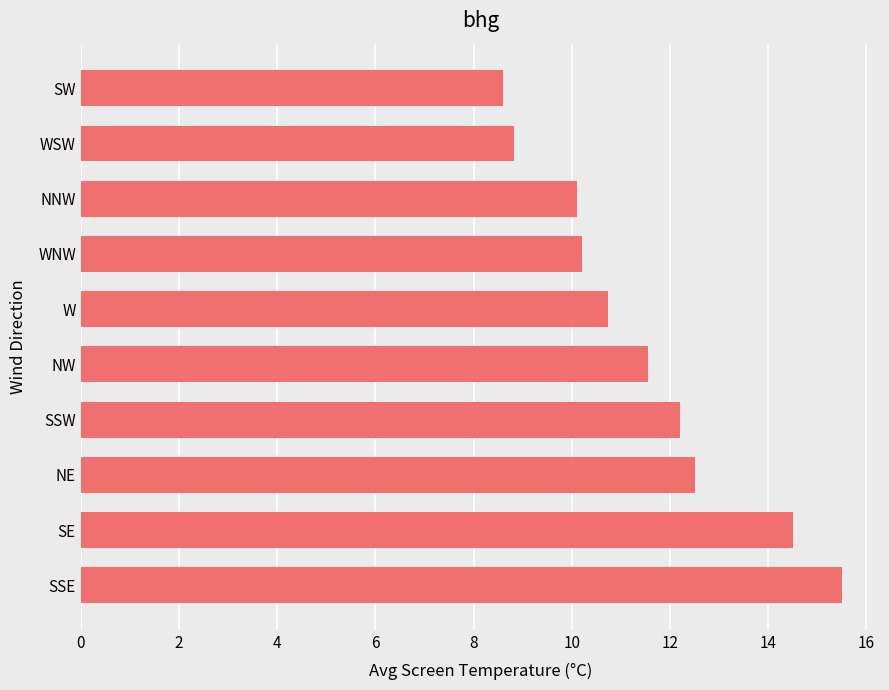

What is the change in value from SE to SSW?

-2.3